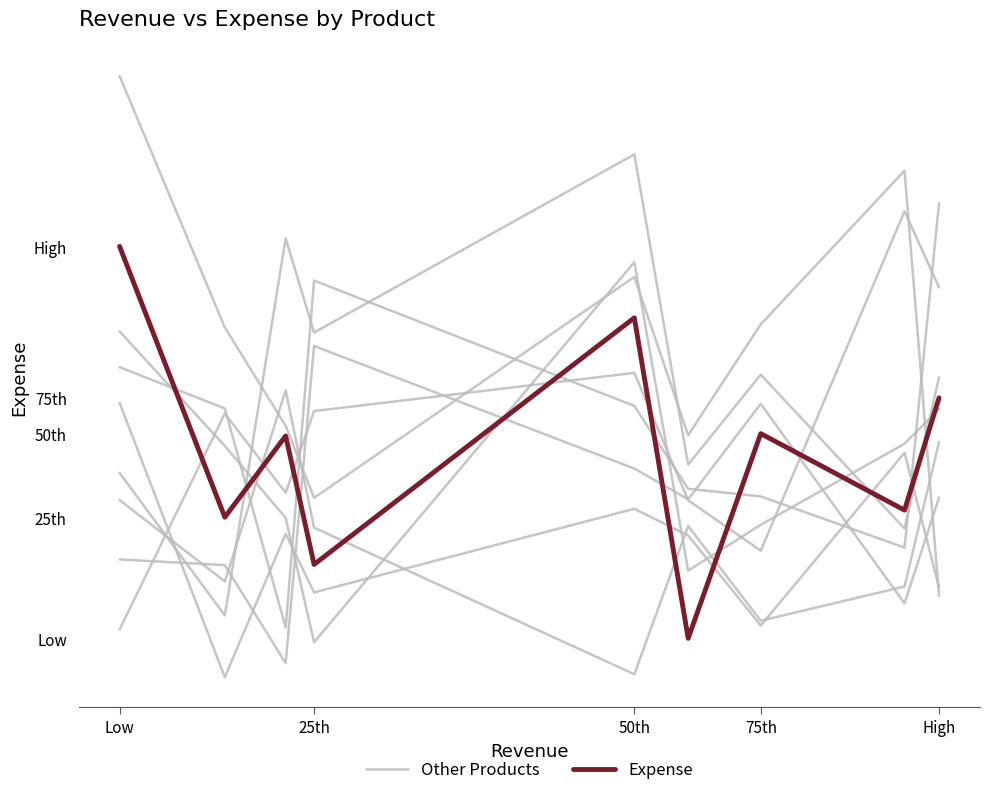

Which label corresponds to the smallest value in the chart?

50th